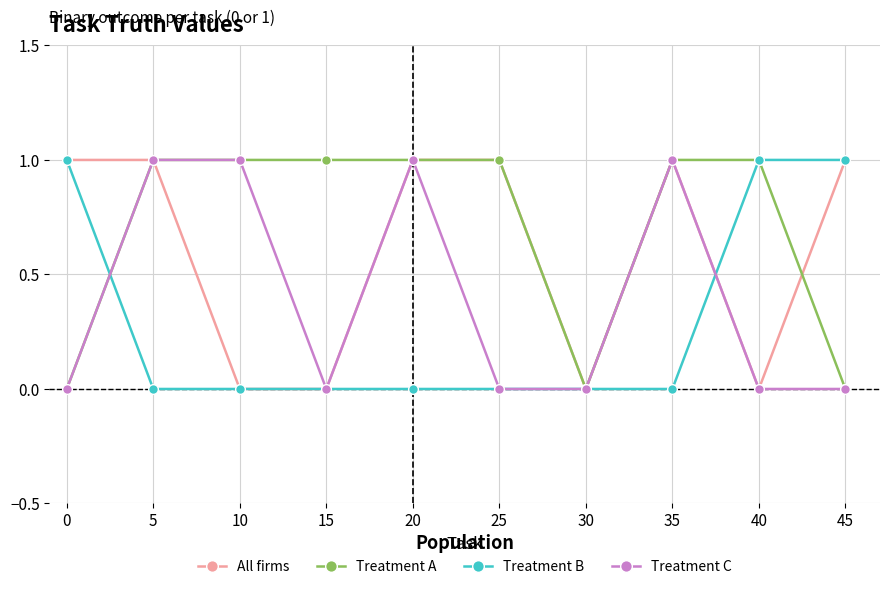

What is the total value across all series at 5?

3